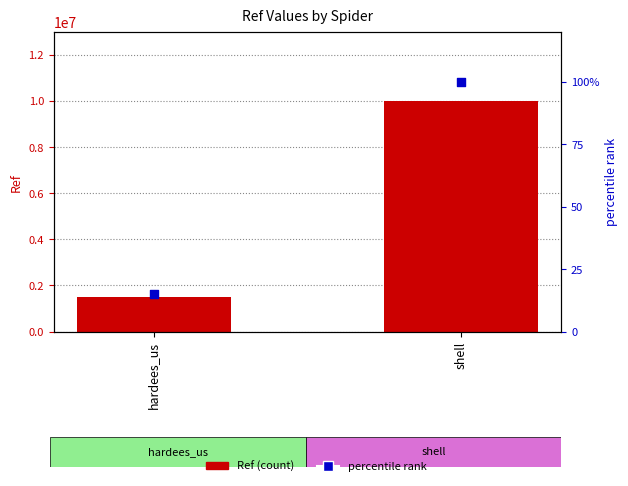

What are all the series names shown in the legend?

Ref (count), percentile rank